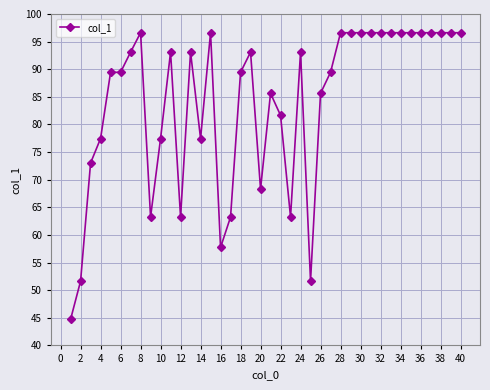

What is the difference between the second highest and minimum values?

51.9